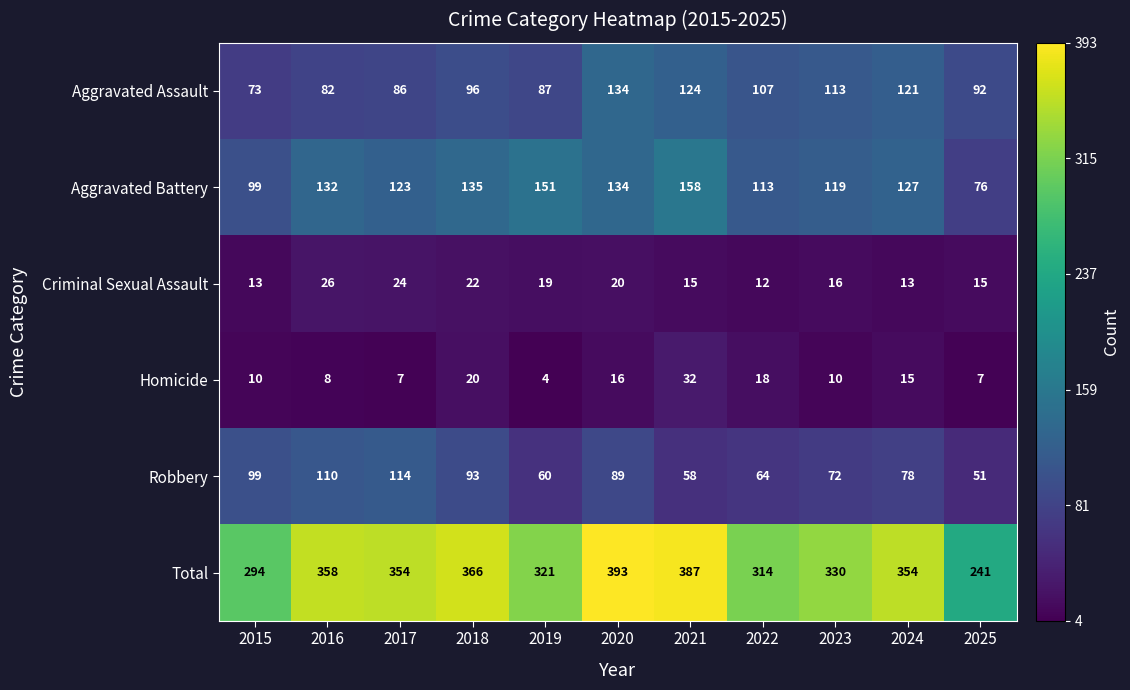

True or false: Robbery has a value of 99 at 2015.

True